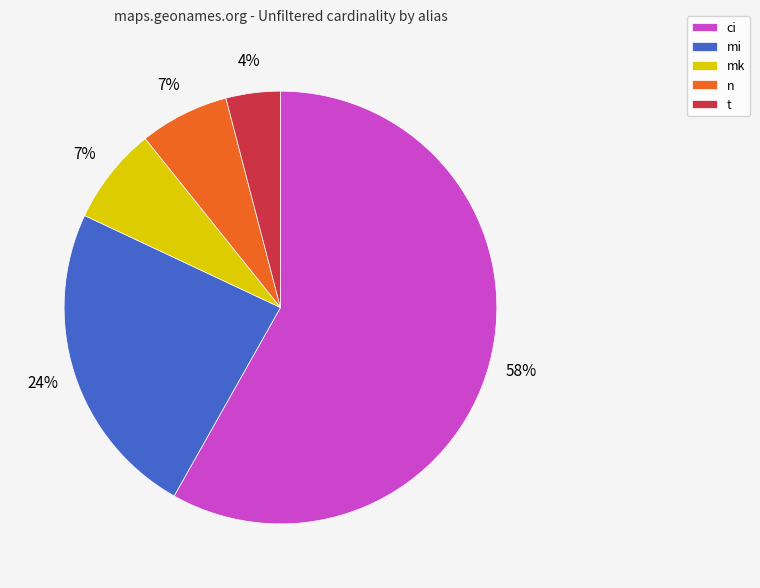

Is it true that n is 7% of the pie?

True